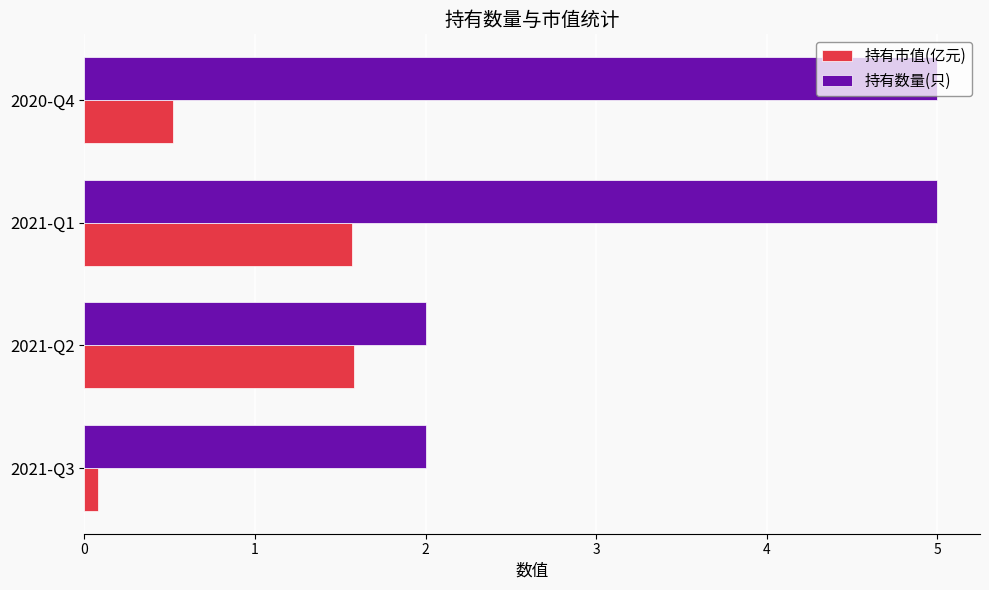

What is the minimum value shown in the chart?

0.1